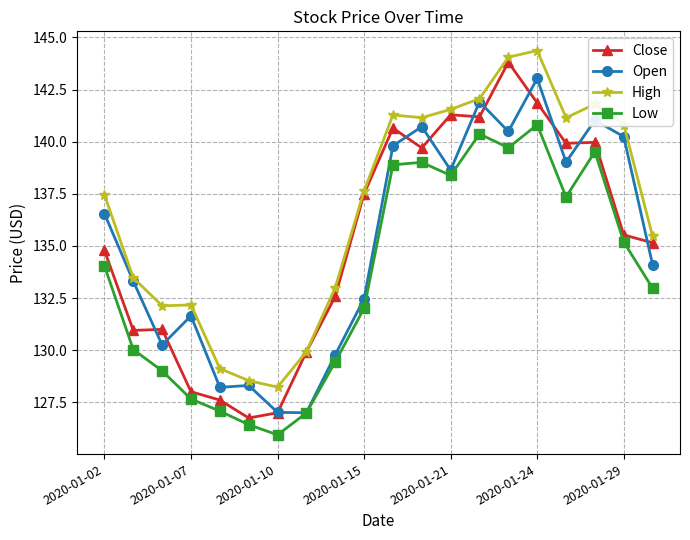

What is the average value of the Low series?

133.5